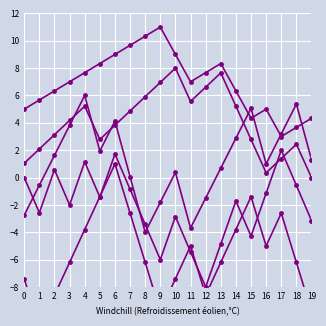

Count the number of categories in the chart.

20